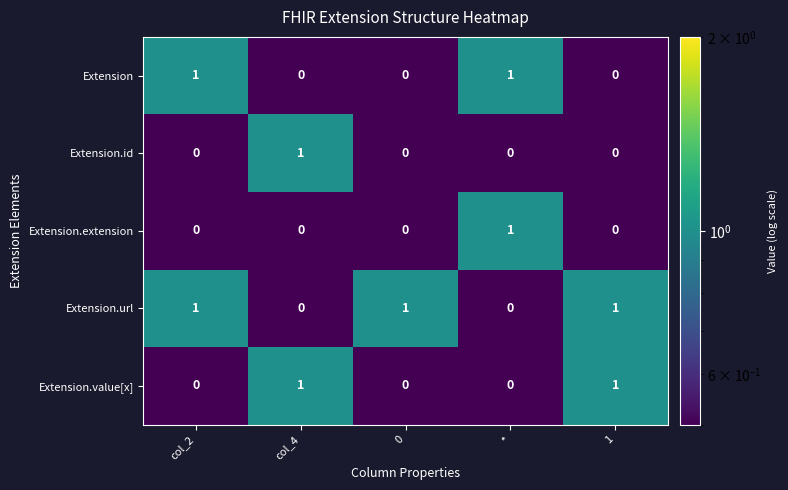

The Extension.url series shows 1 at col_2. True or false?

True